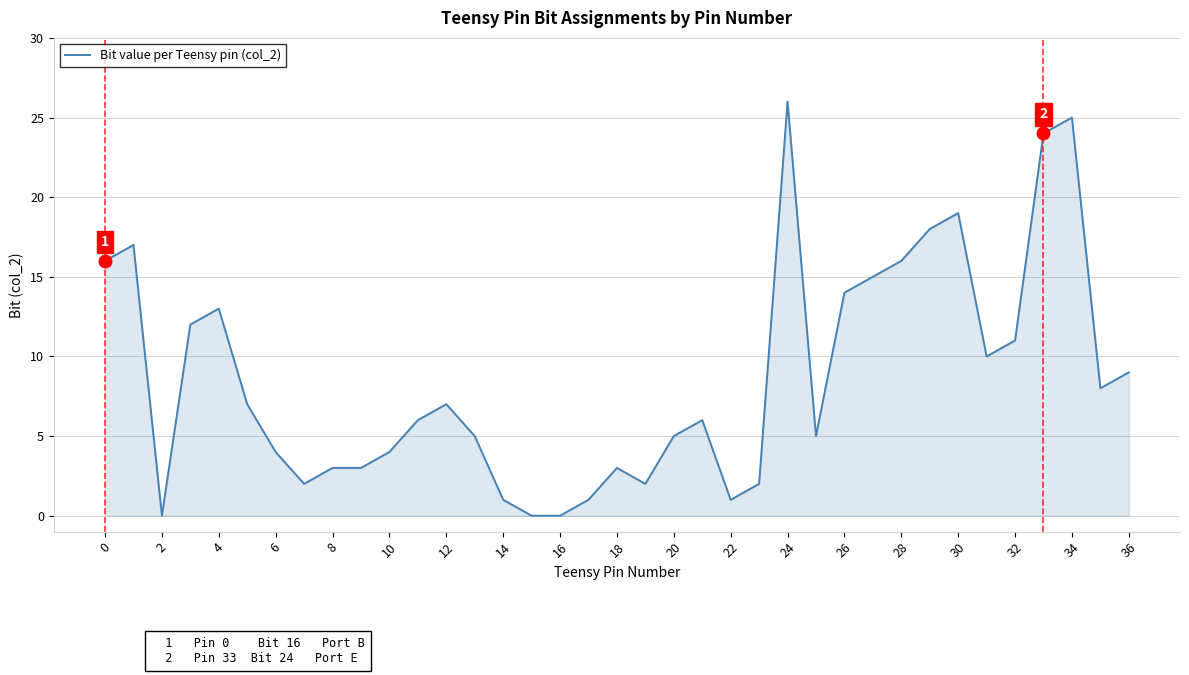

What is the greatest value displayed?

26